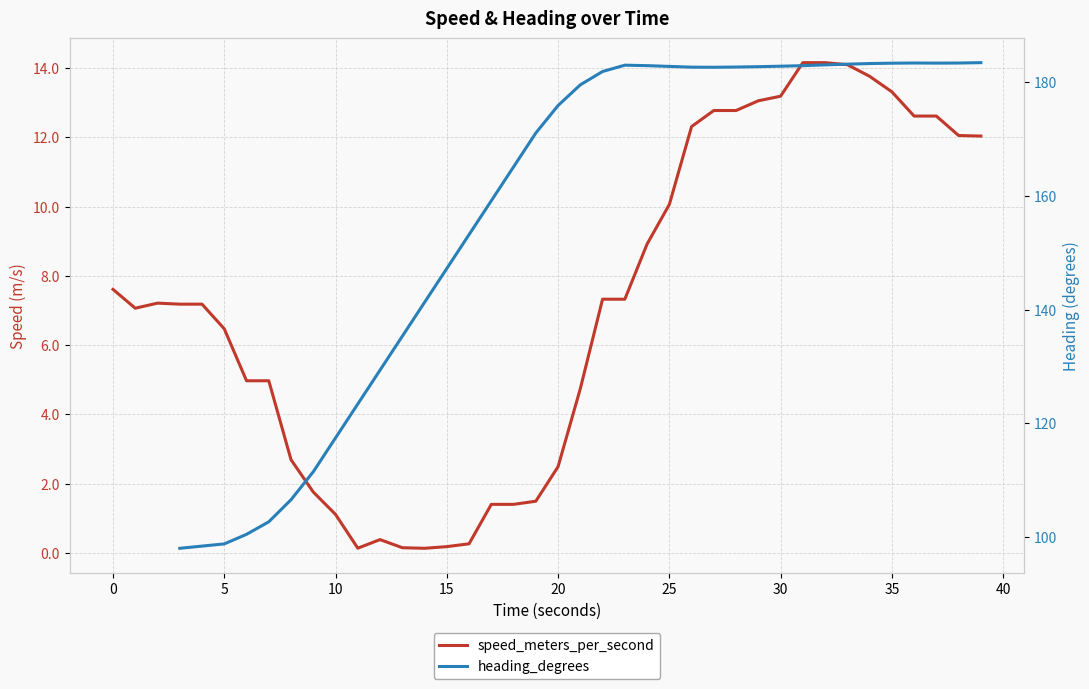

Count the number of categories in the chart.

40